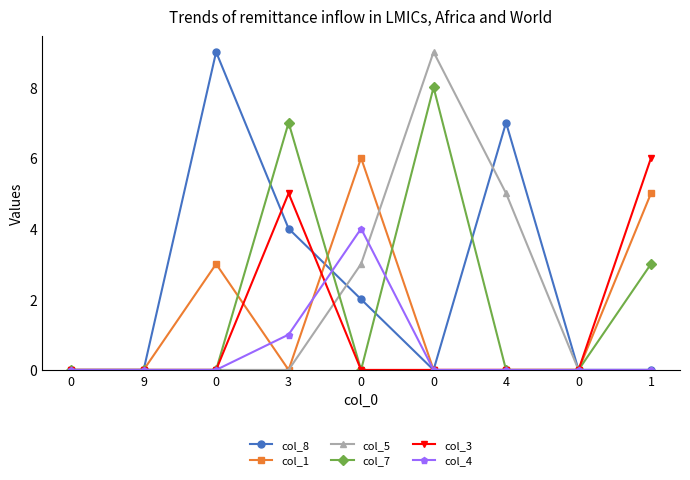

Is this an area chart (filled region under the line)?

No